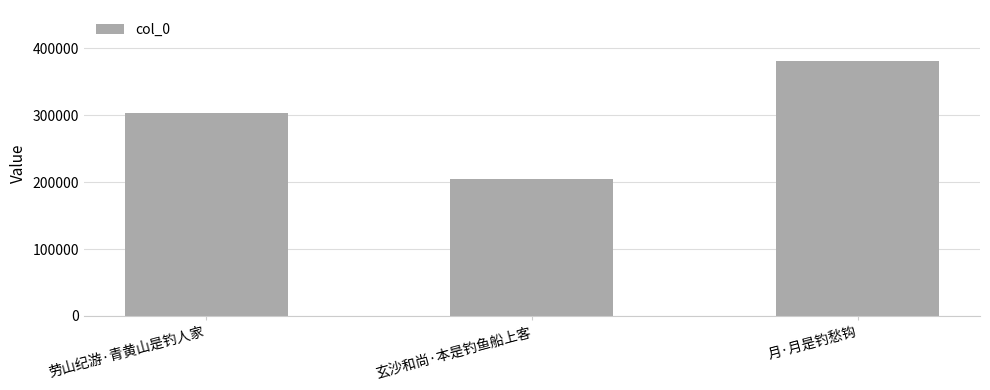

Which label corresponds to the smallest value in the chart?

玄沙和尚·本是钓鱼船上客